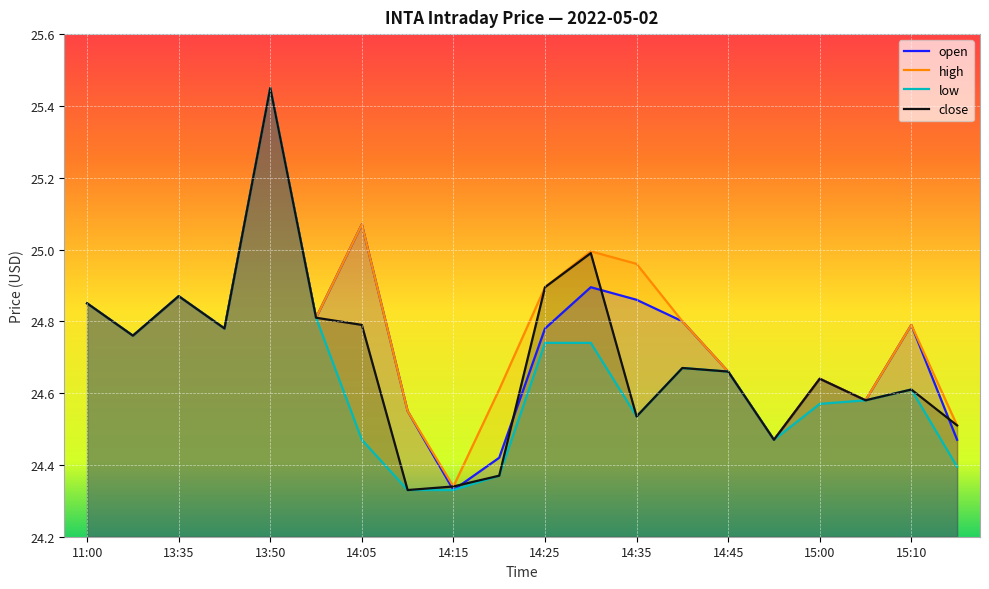

Does the chart display data point markers on the line(s)?

No